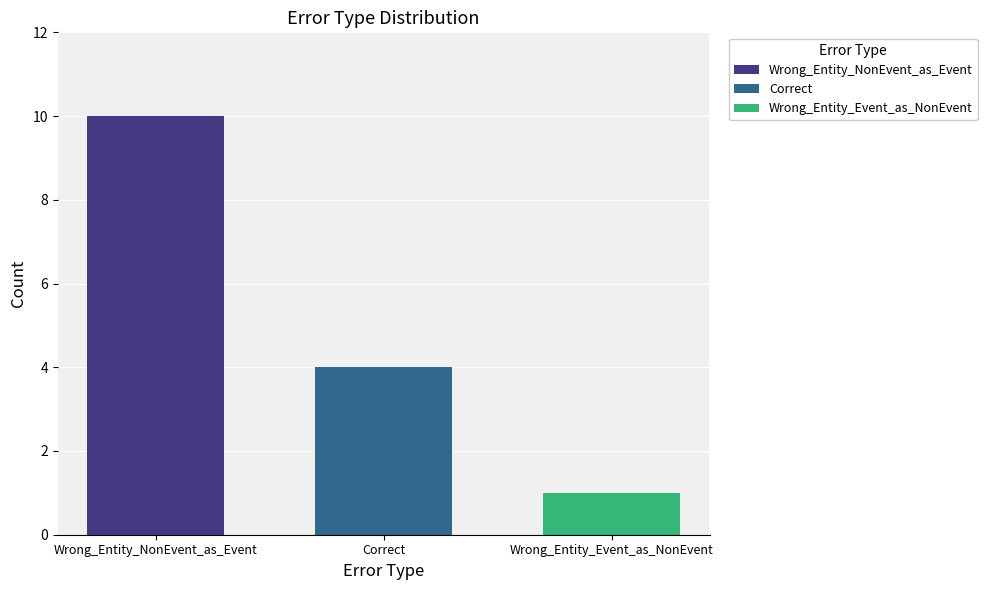

What is the maximum value shown in the chart?

10